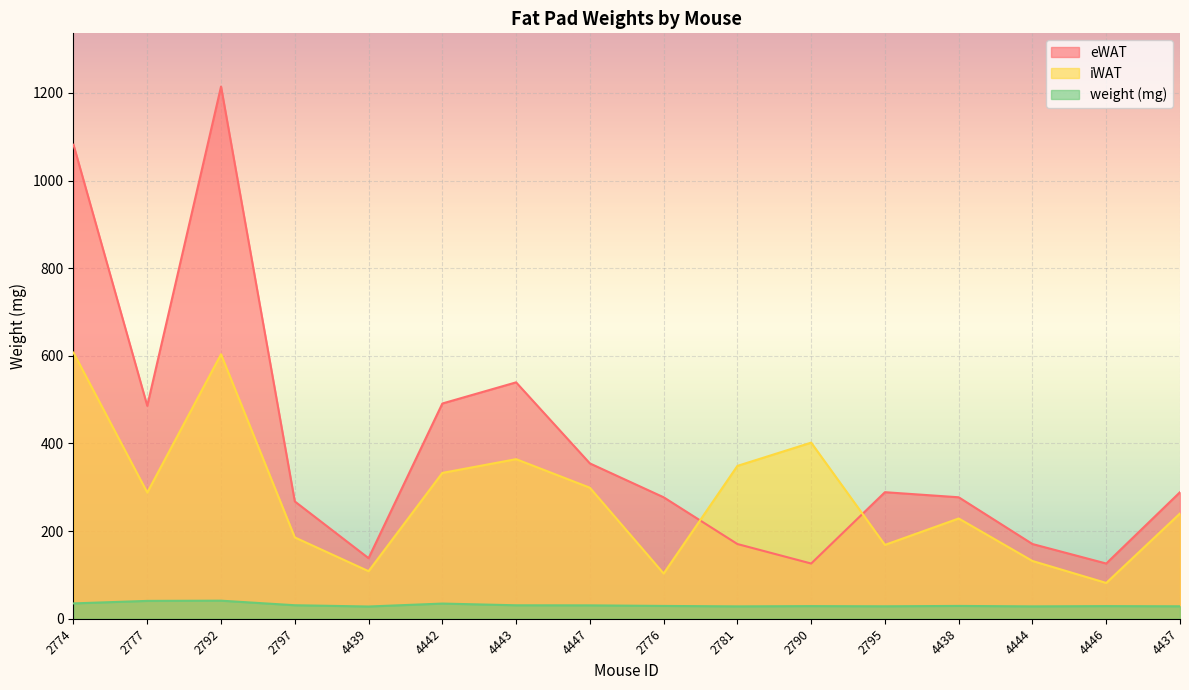

List the labels in order of iWAT value, smallest first.

4446, 2776, 4439, 4444, 2795, 2797, 4438, 4437, 2777, 4447, 4442, 2781, 4443, 2790, 2792, 2774